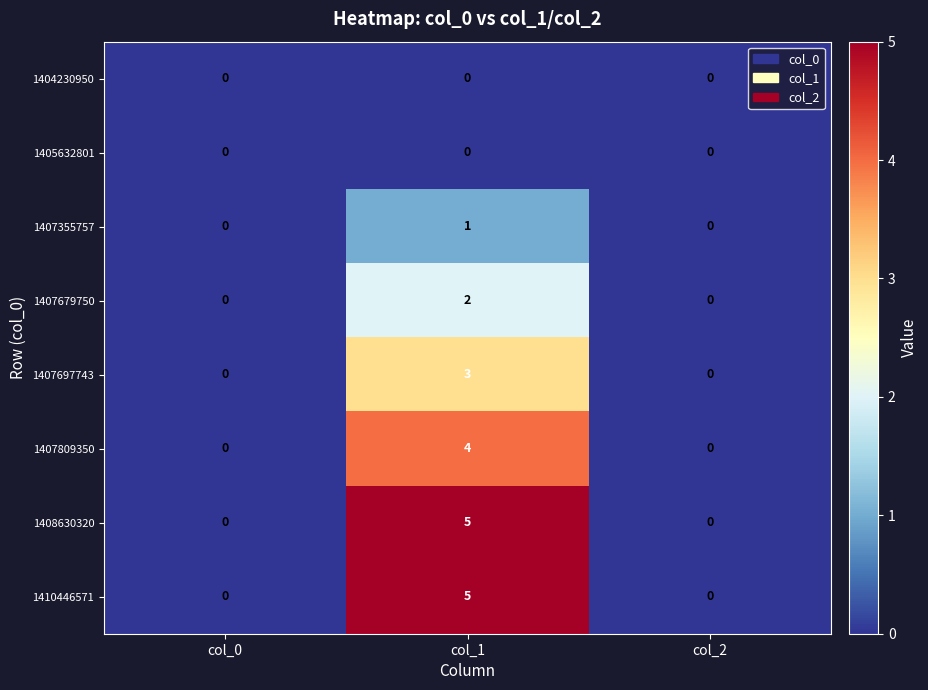

What is the difference between the 1407697743 values at col_2 and col_1?

3